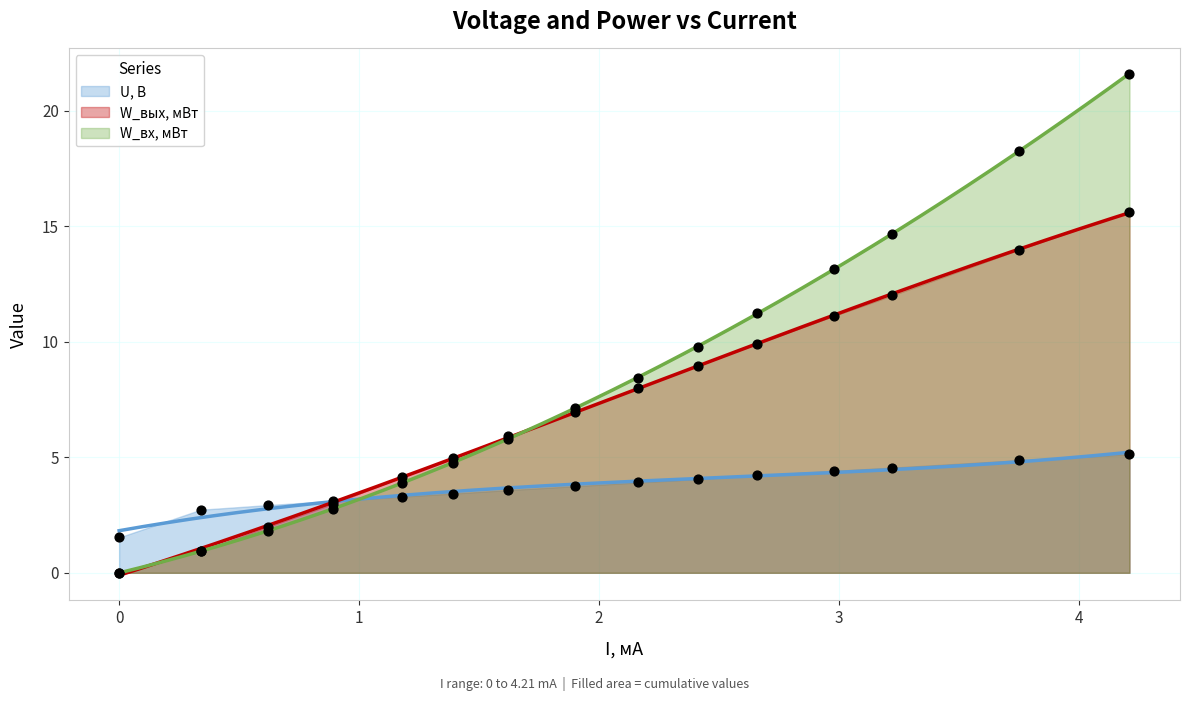

What are all the series names shown in the legend?

U, В, W_вых, мВт, W_вх, мВт